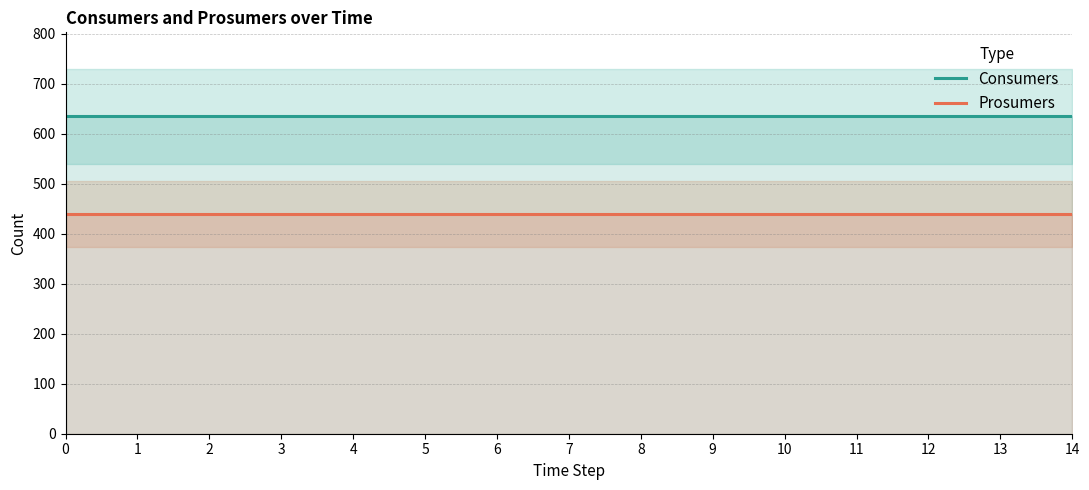

True or false: Consumers and Prosumers intersect in this chart.

False